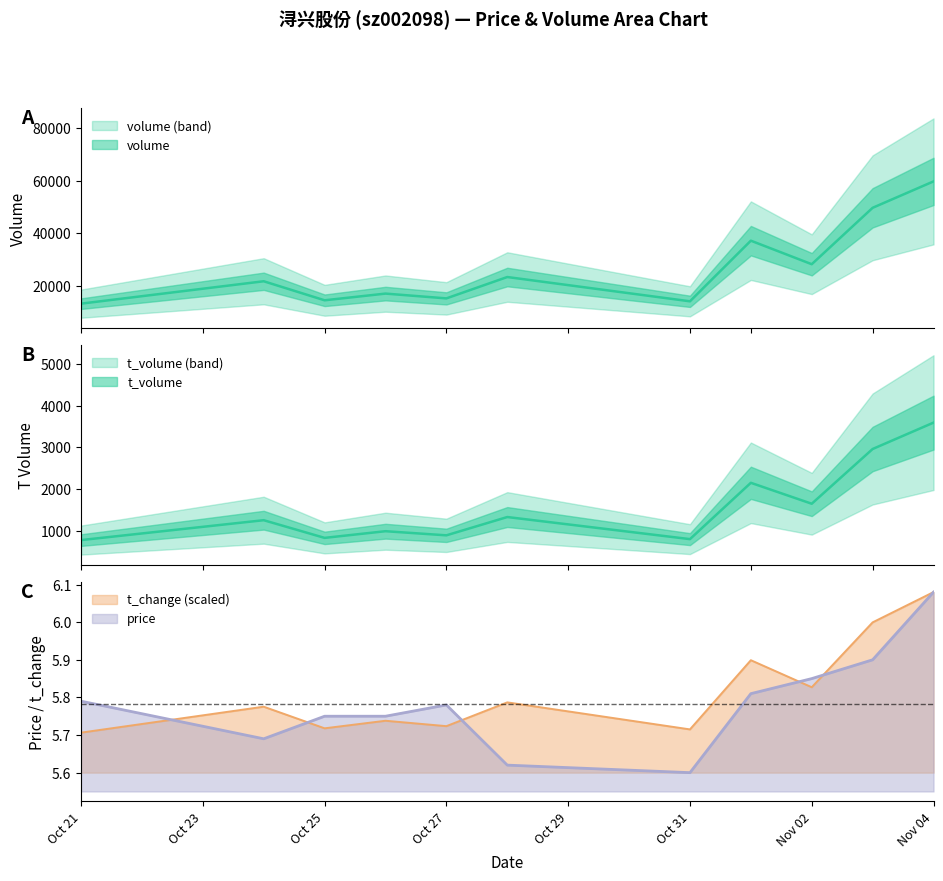

What value does the price series have at 2022-10-24?

5.7